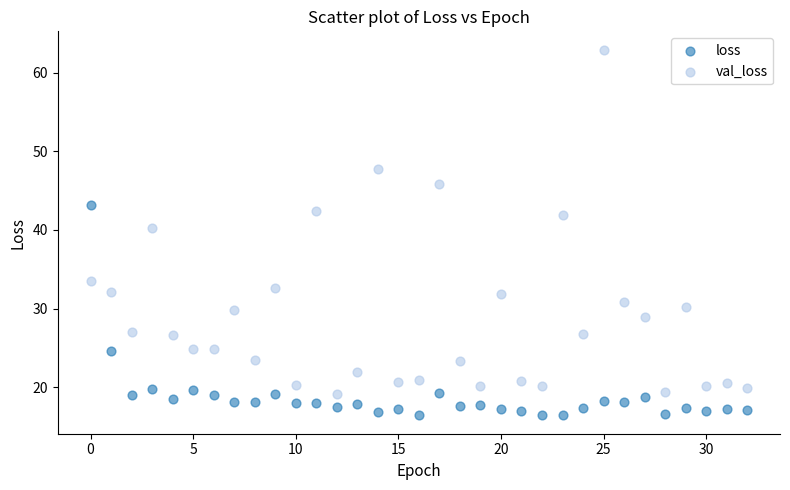

Across all data points, what is the range of Y values (max minus min)?

46.5